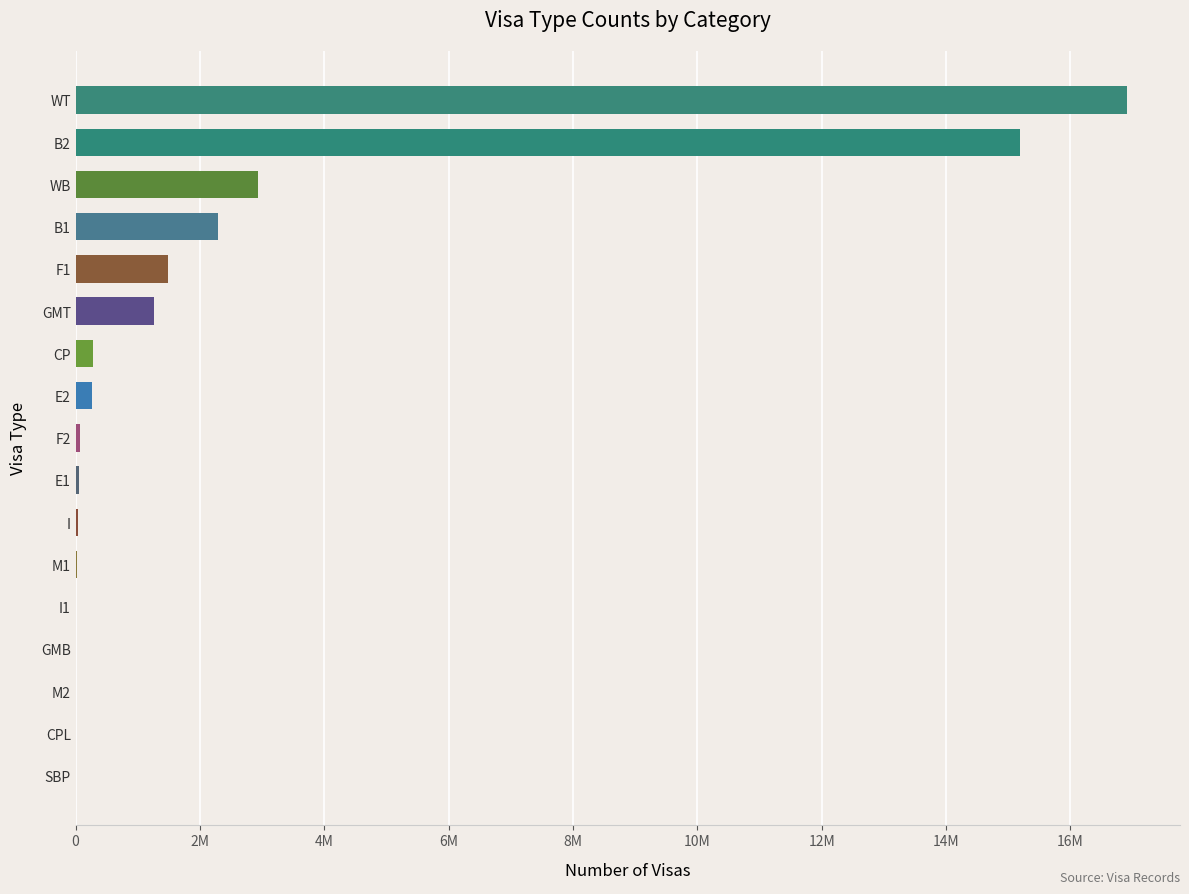

Are the bars horizontal?

Yes